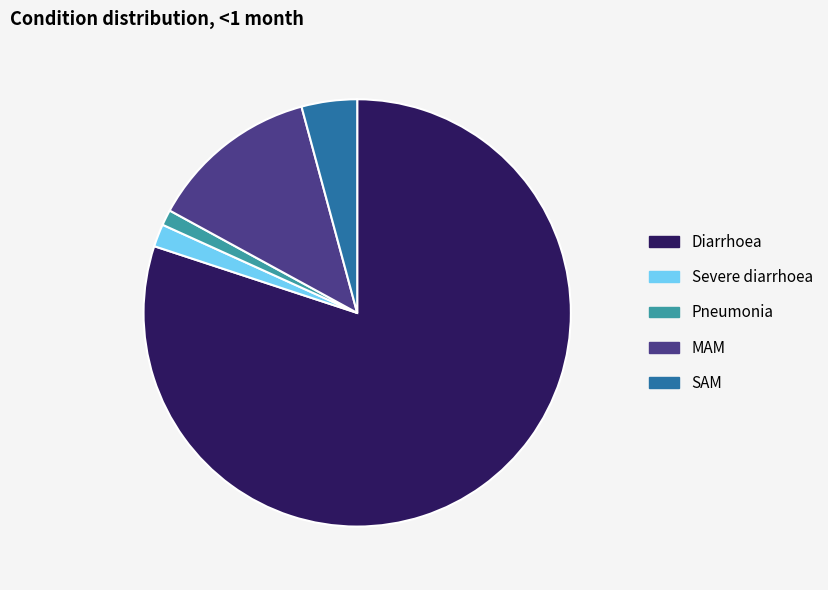

Rank the categories by value from highest to lowest.

Diarrhoea, MAM, SAM, Severe diarrhoea, Pneumonia